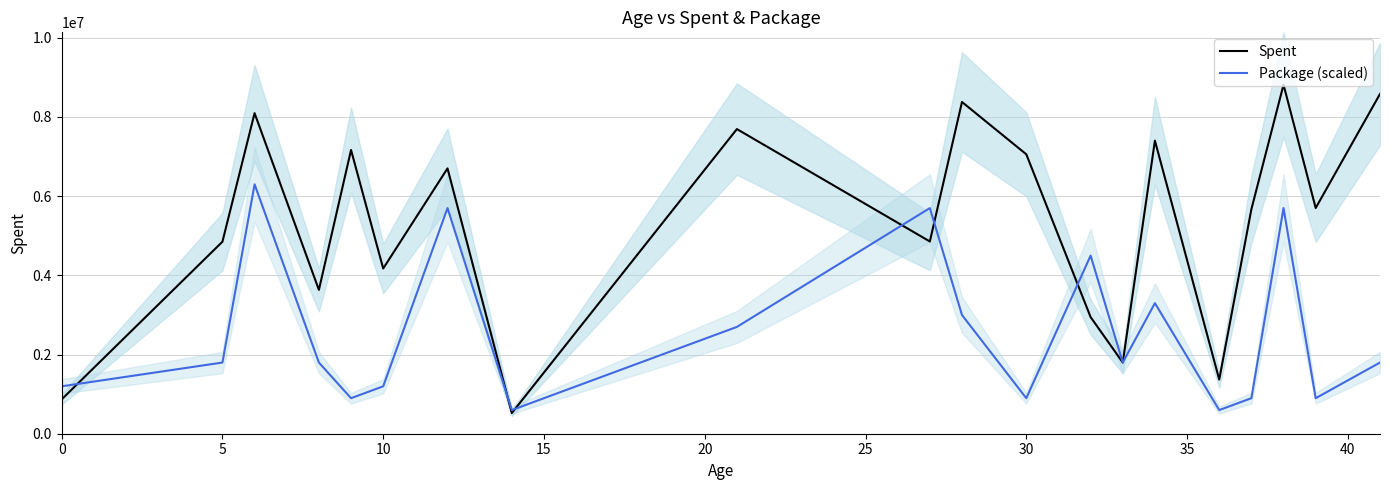

Reading left to right, what are all the values shown in this chart?

Spent: 866429	4847796	8093696	3631956	7163624	4171534	6699022	521931	7691649	4853920	8375666	7054928	2944864	1797452	7399715	1368196	5667600	8812415	5698750	8578547
Package (scaled): 1197000	1797000	6297000	1797000	897000	1197000	5697000	597000	2697000	5697000	2997000	897000	4497000	1797000	3297000	597000	897000	5697000	897000	1797000